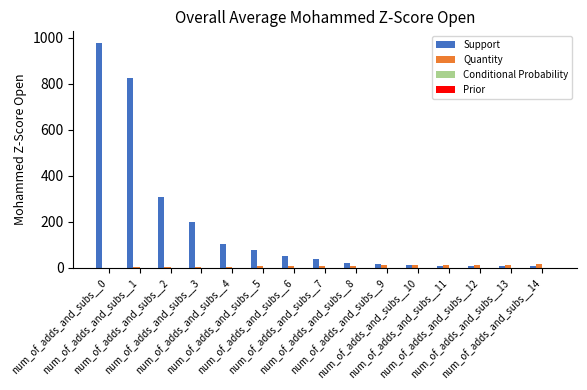

Which series has the largest total across all categories?

Support